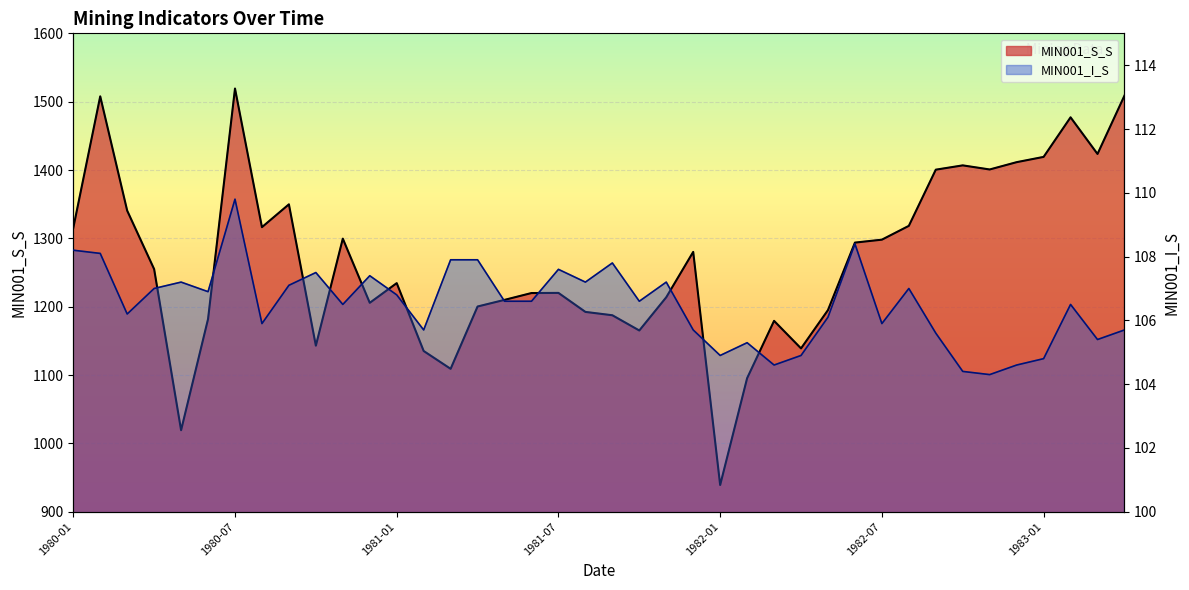

What is the difference between the highest and lowest values at 1983-03?

1318.1